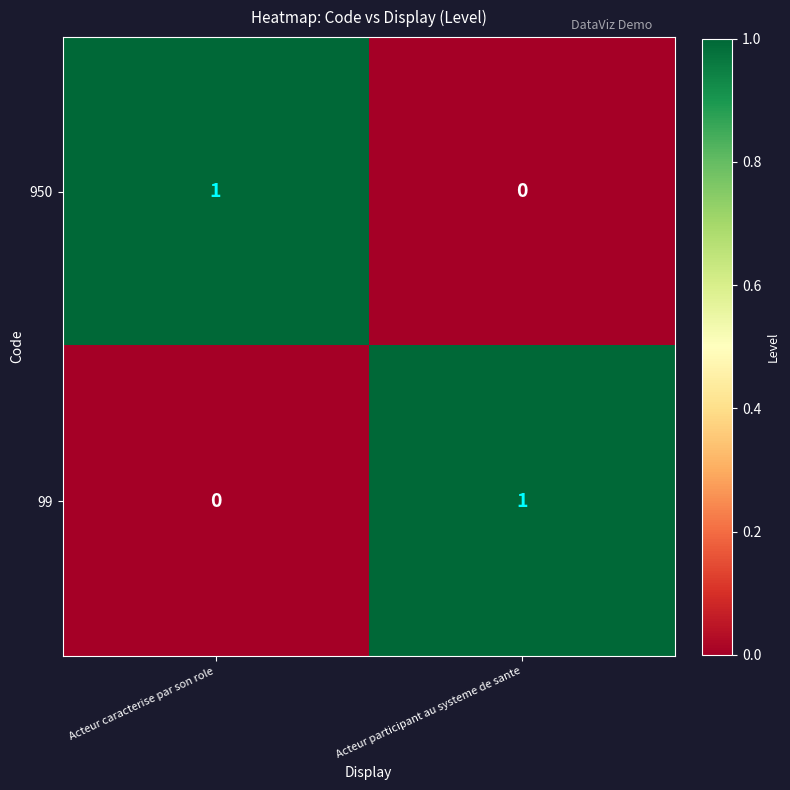

Is the value of 99 at Acteur caracterise par son role greater than the value of 950 at Acteur caracterise par son role?

No